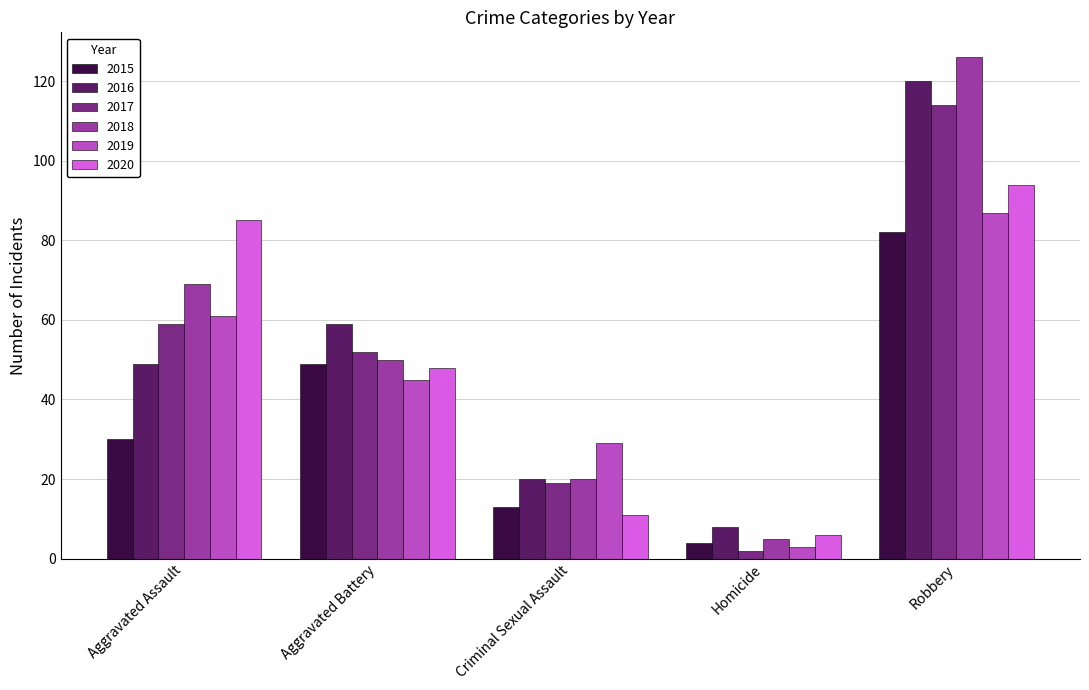

Is the value of 2019 at Aggravated Battery greater than the value of 2016 at Homicide?

Yes